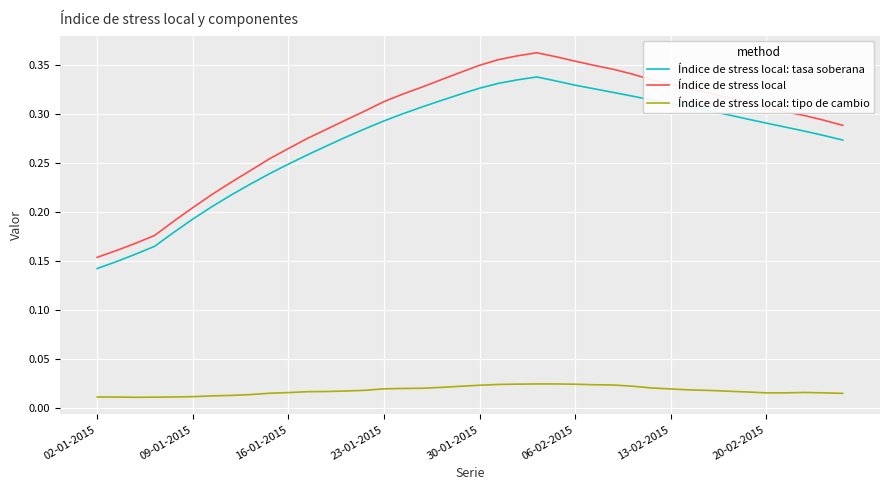

True or false: Índice de stress local: tipo de cambio and Índice de stress local: tasa soberana cross at least once.

False